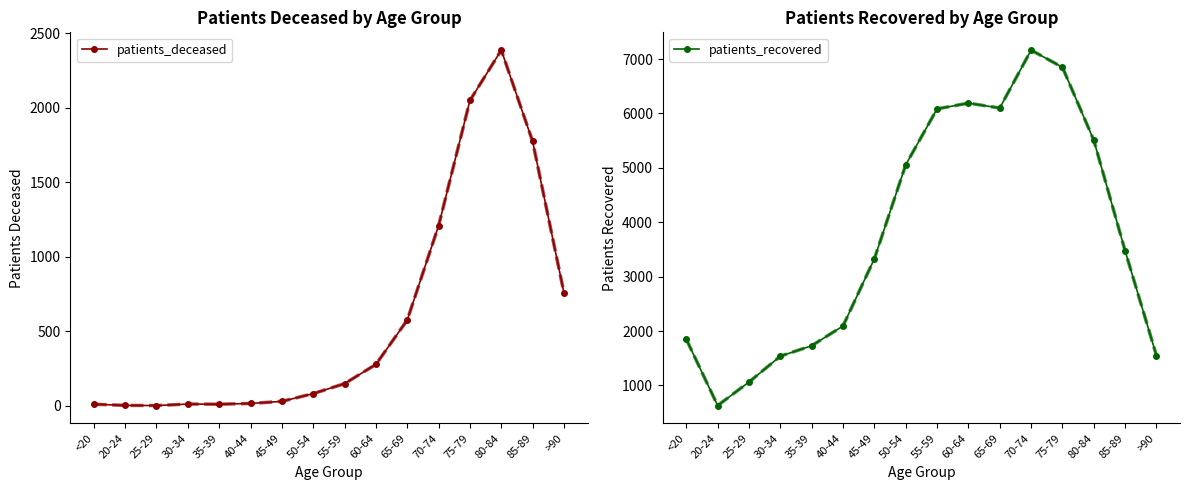

Is it true that patients_recovered equals 748 at 30-34?

False